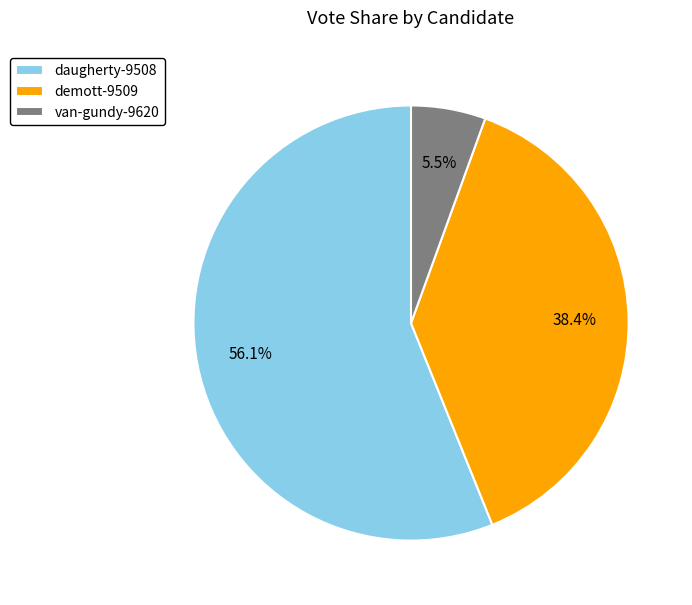

To the nearest percent, what is the difference between the largest and smallest slice percentages?

51%